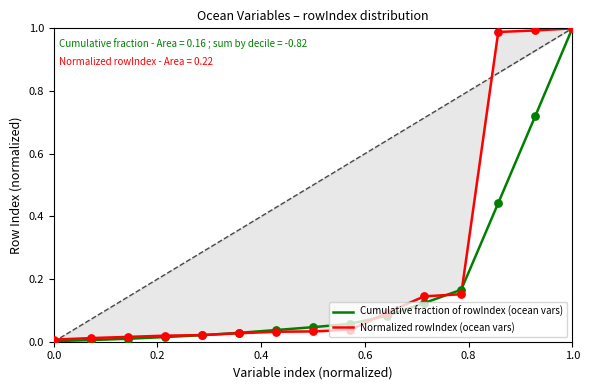

Which series reaches the maximum Y coordinate?

Cumulative fraction of rowIndex (ocean vars)